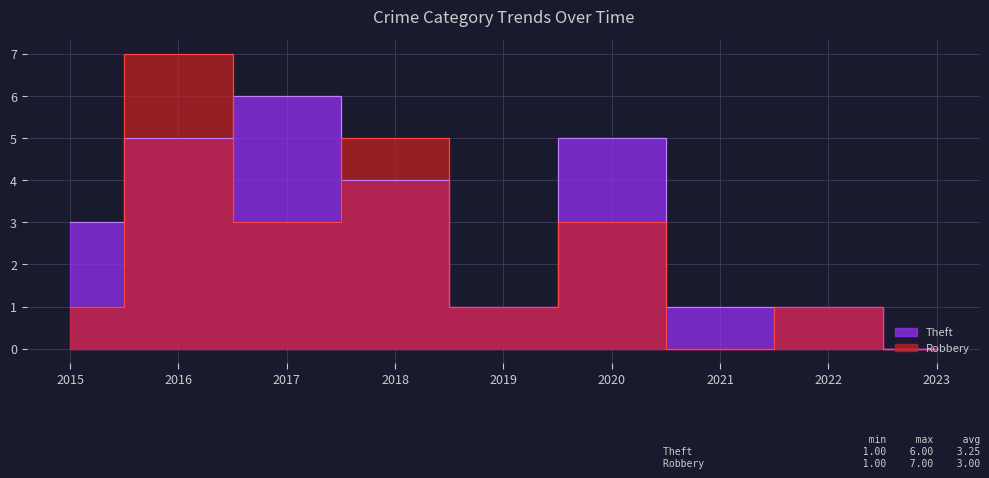

List the labels in order of Robbery value, largest first.

2016, 2018, 2017, 2020, 2015, 2019, 2022, 2021, 2023